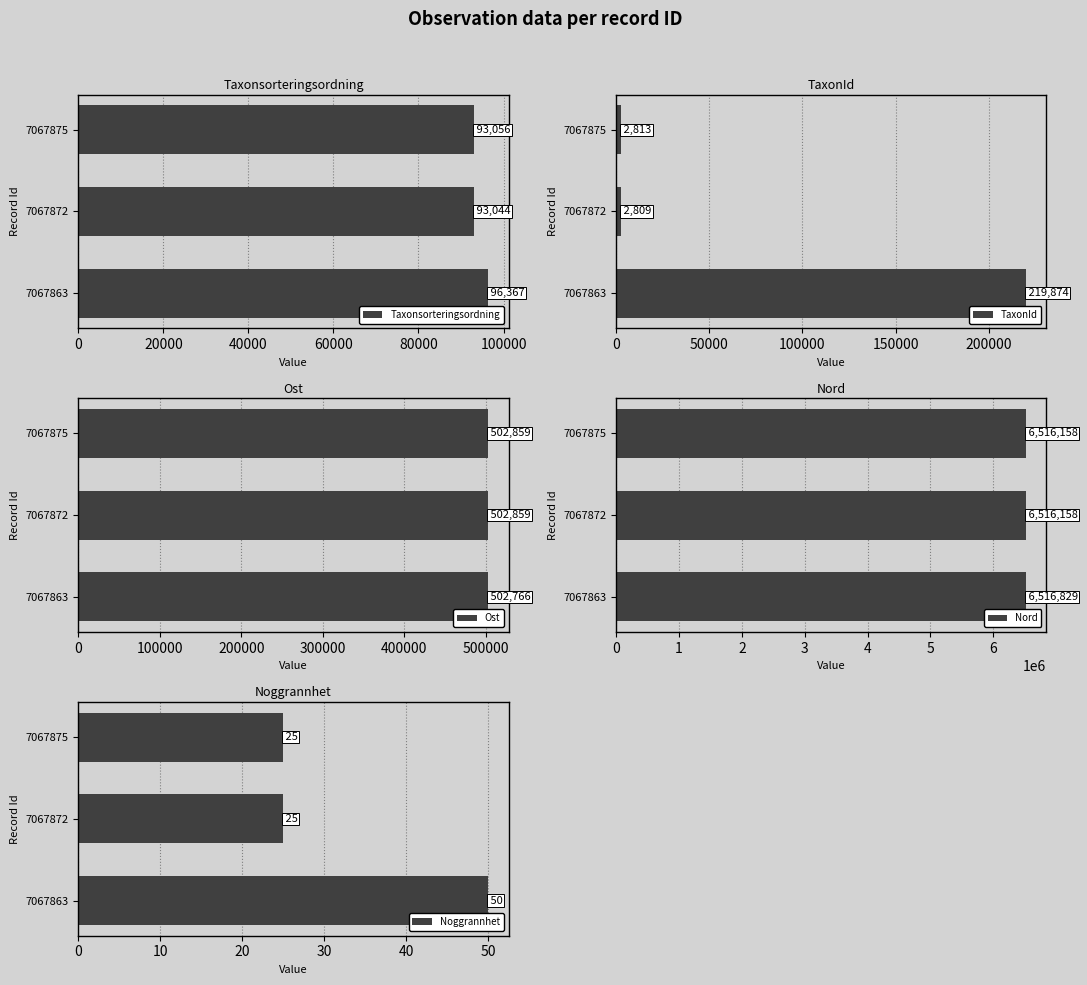

Which category has the lowest value in the Taxonsorteringsordning series?

7067872